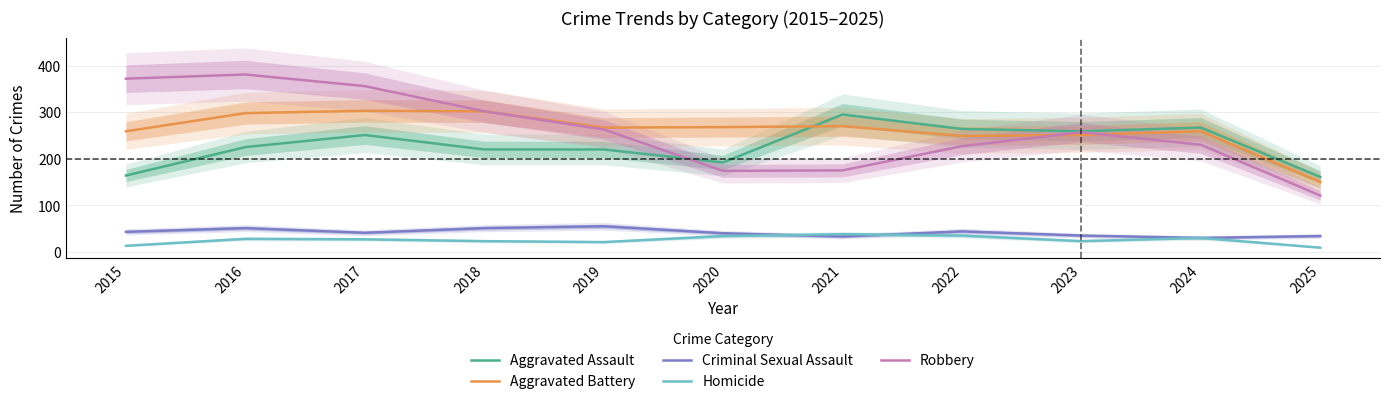

At which label does Aggravated Battery reach its minimum?

2025